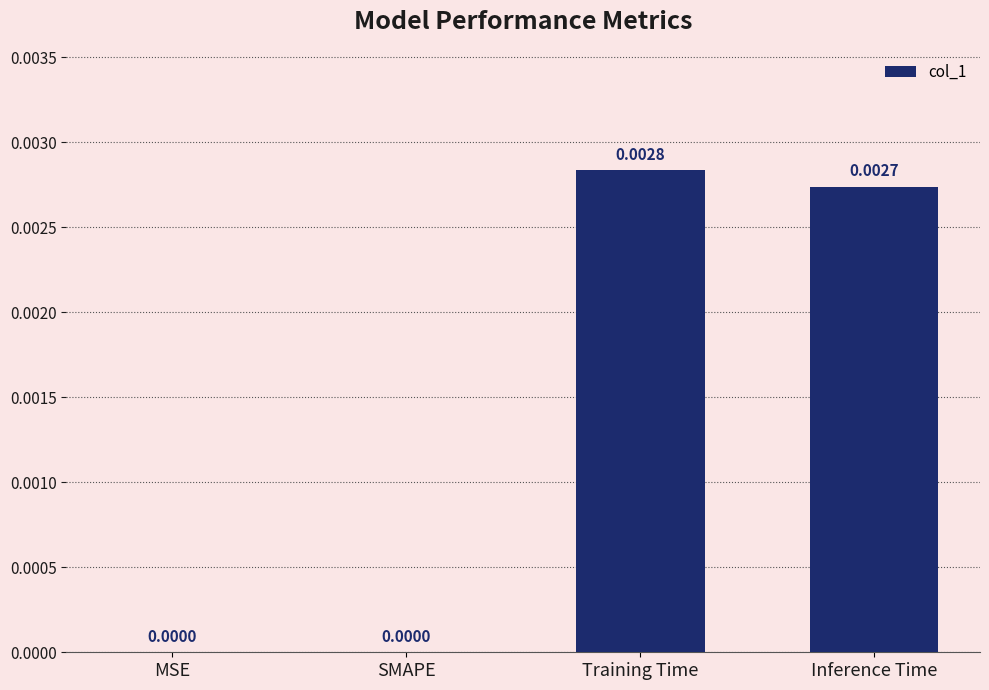

Which category has the highest value across all series?

Training Time